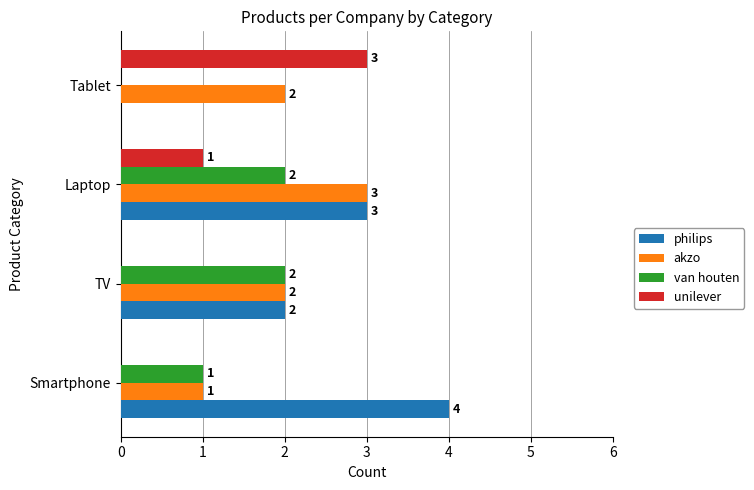

How many series are shown in this chart?

4